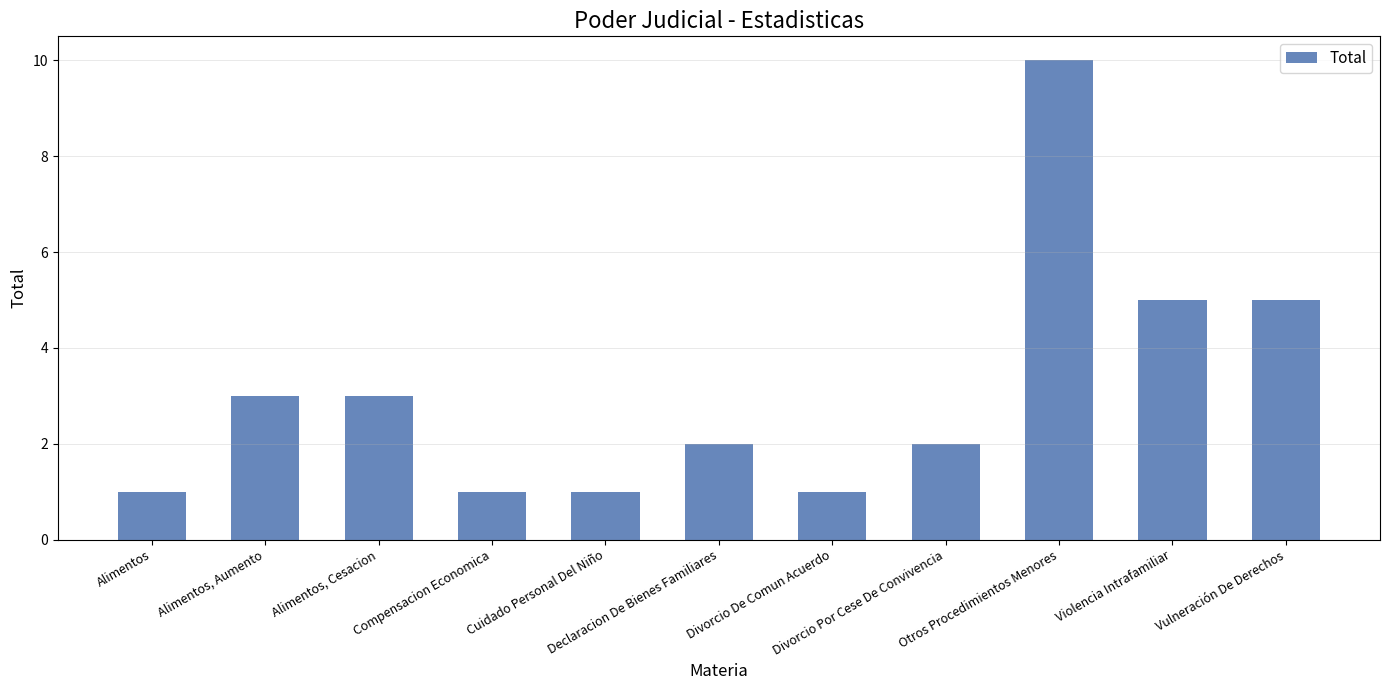

True or false: the data shows 1 at Cuidado Personal Del Niño.

True